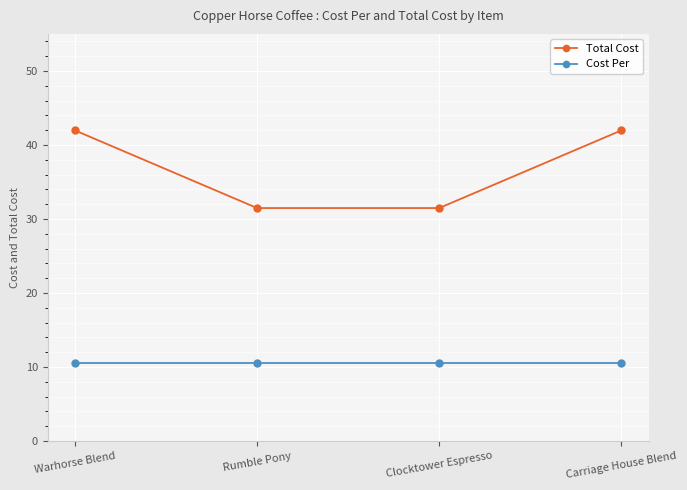

What are all the series names shown in the legend?

Total Cost, Cost Per